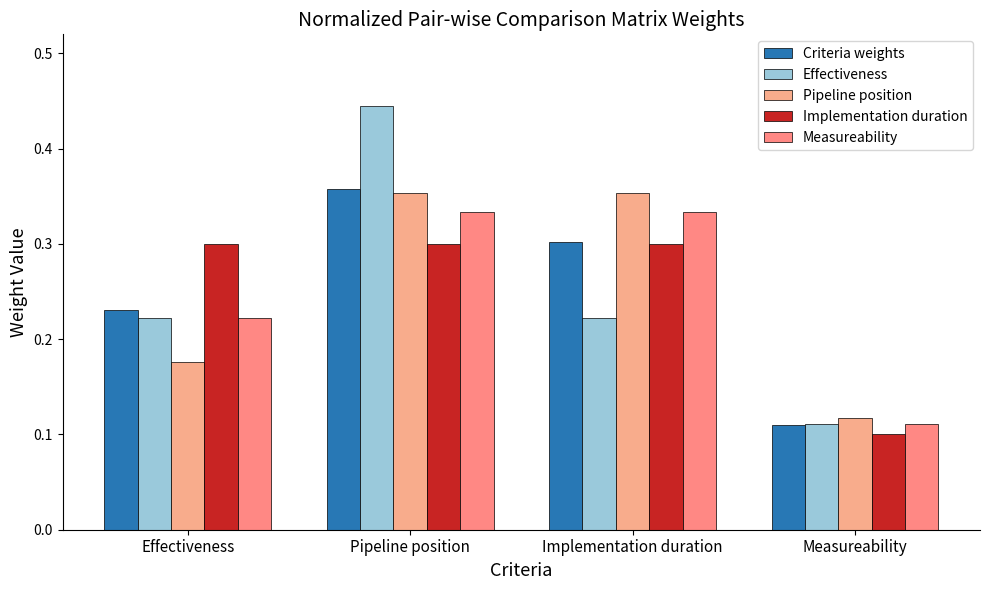

Are the bars horizontal?

No